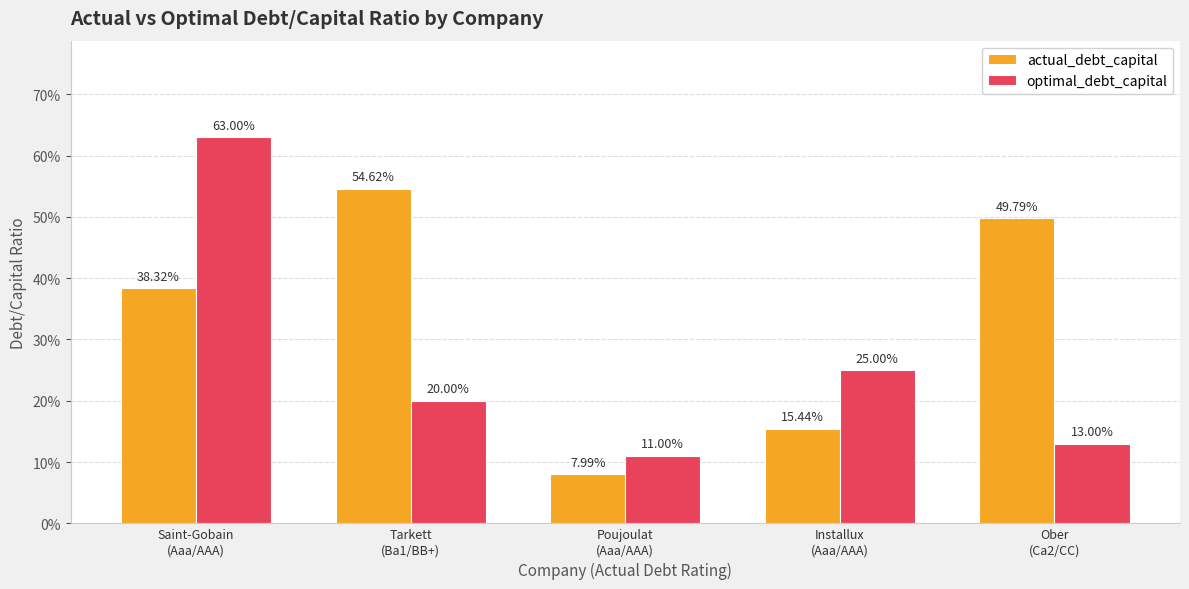

What is the difference between the maximum and second lowest values in the optimal_debt_capital series?

0.5